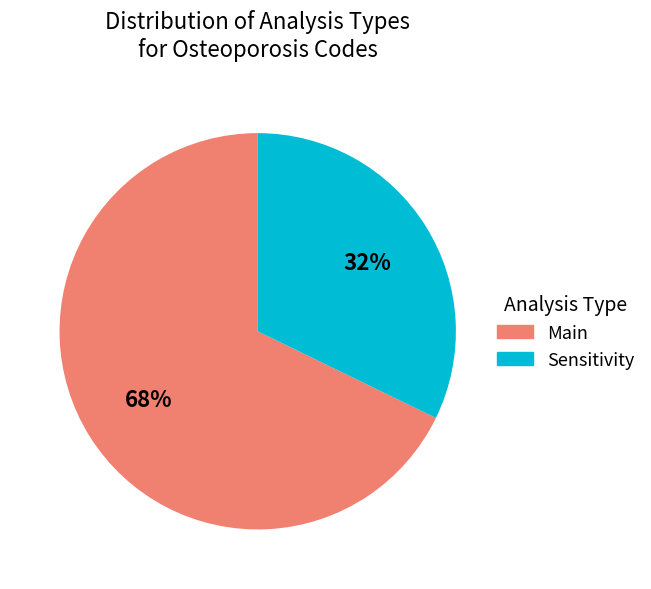

What is the majority slice?

Main